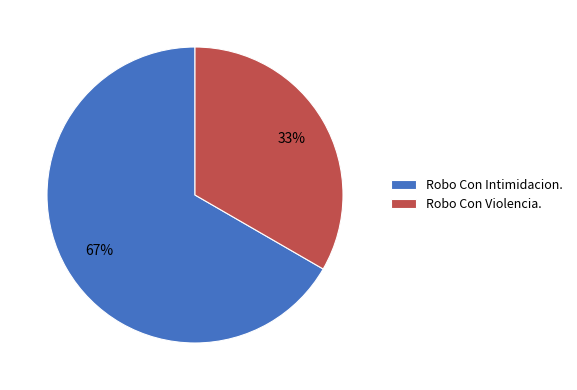

Is there a majority slice in this chart?

Yes